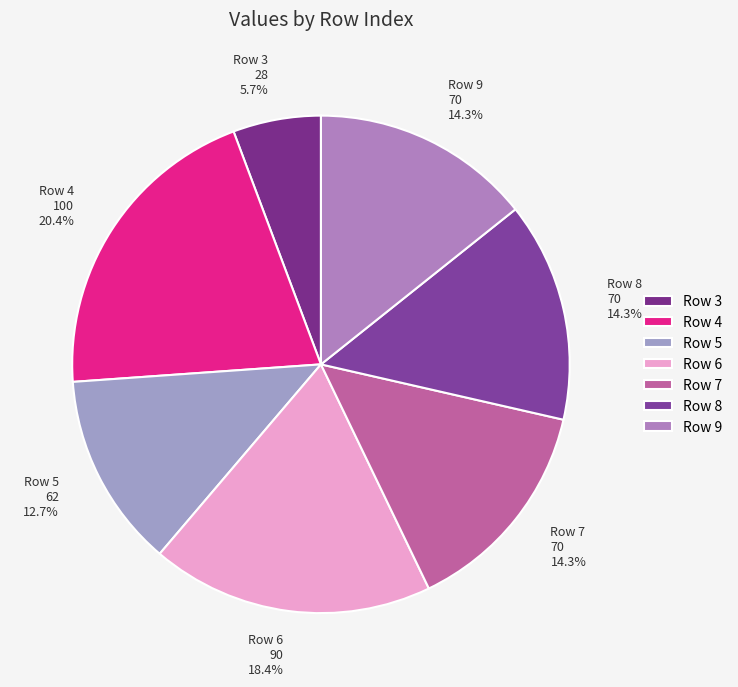

How many segments does this pie chart have?

7